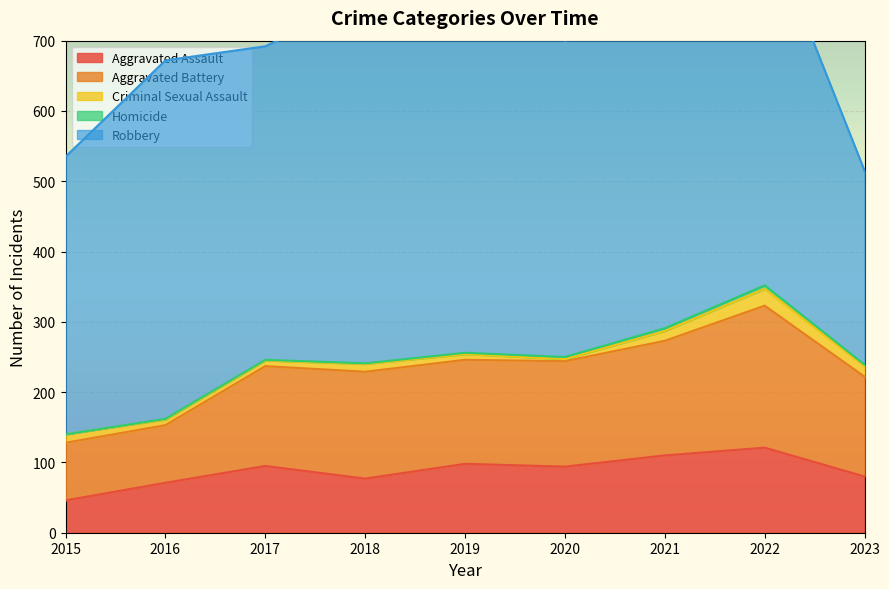

Reading left to right, list all the values displayed in this chart.

Aggravated Assault: 2015=46	2016=71	2017=95	2018=77	2019=98	2020=94	2021=110	2022=121	2023=80
Aggravated Battery: 2015=82	2016=82	2017=142	2018=152	2019=148	2020=150	2021=163	2022=202	2023=142
Criminal Sexual Assault: 2015=12	2016=8	2017=8	2018=11	2019=8	2020=3	2021=14	2022=24	2023=15
Homicide: 2015=0	2016=1	2017=1	2018=1	2019=2	2020=3	2021=4	2022=5	2023=2
Robbery: 2015=395	2016=510	2017=446	2018=520	2019=591	2020=450	2021=484	2022=521	2023=276